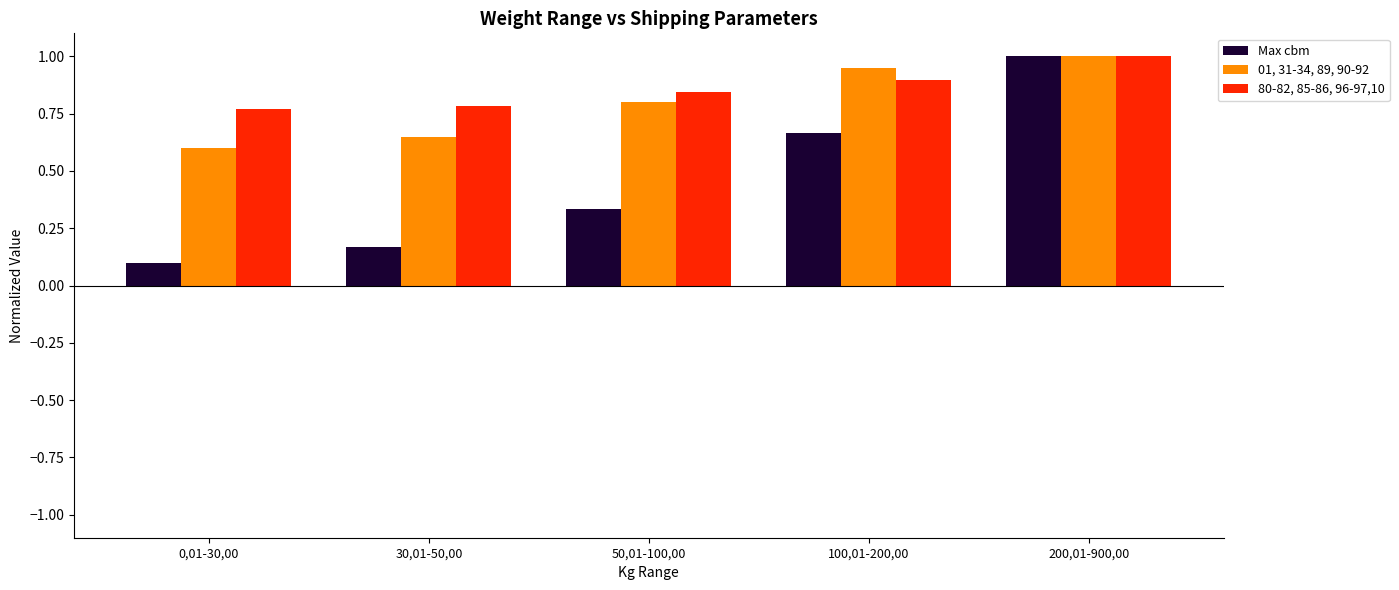

How many bars are there in total?

15